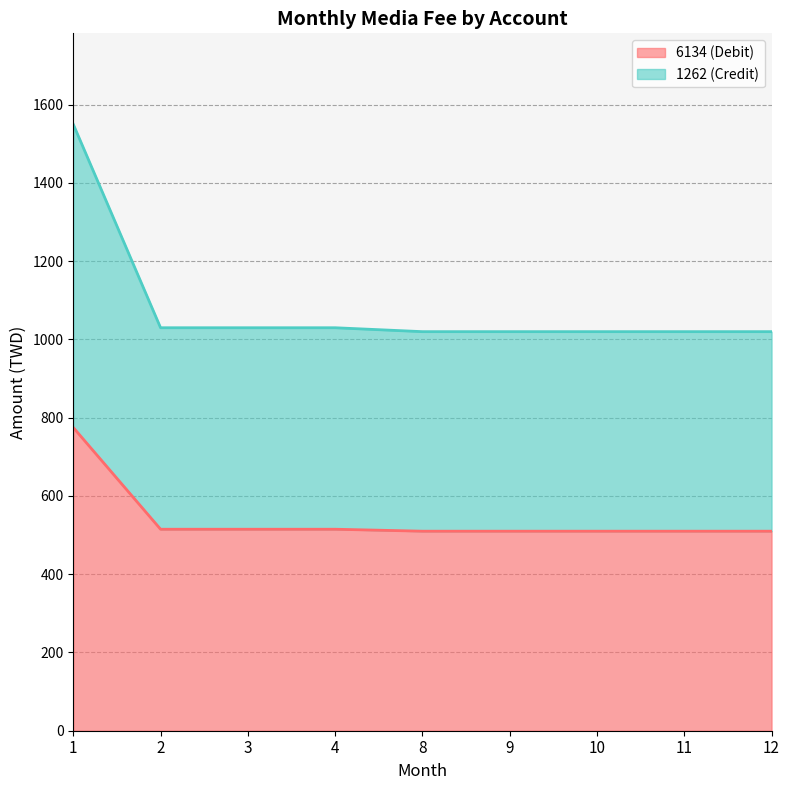

Between 3 and 8, which series saw the biggest shift?

1262 (Credit)